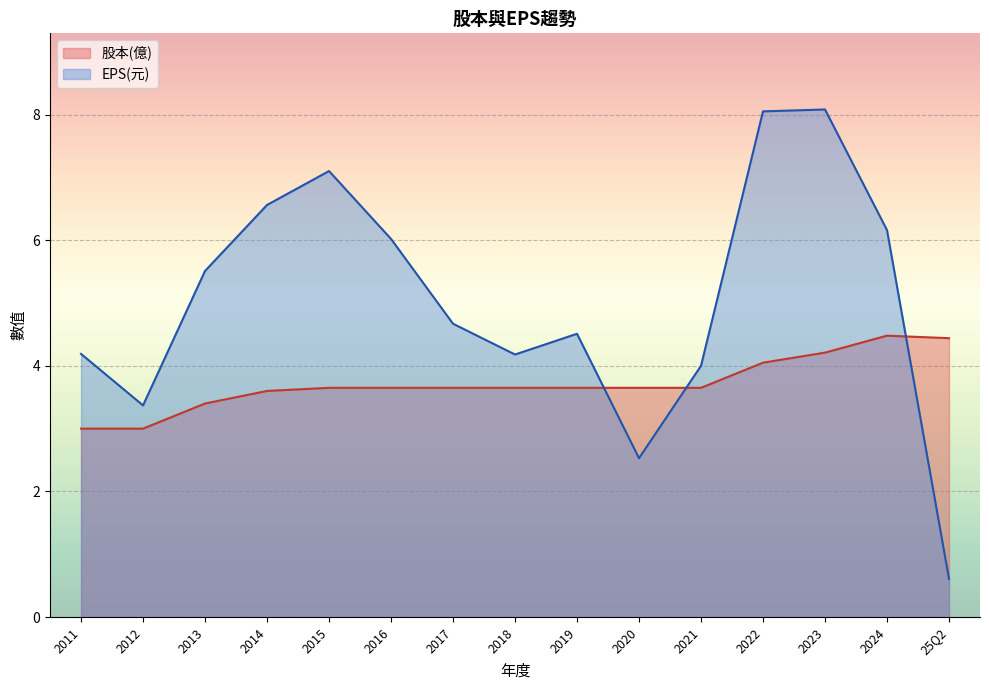

Rank the series by their average value, from lowest to highest.

股本(億), EPS(元)